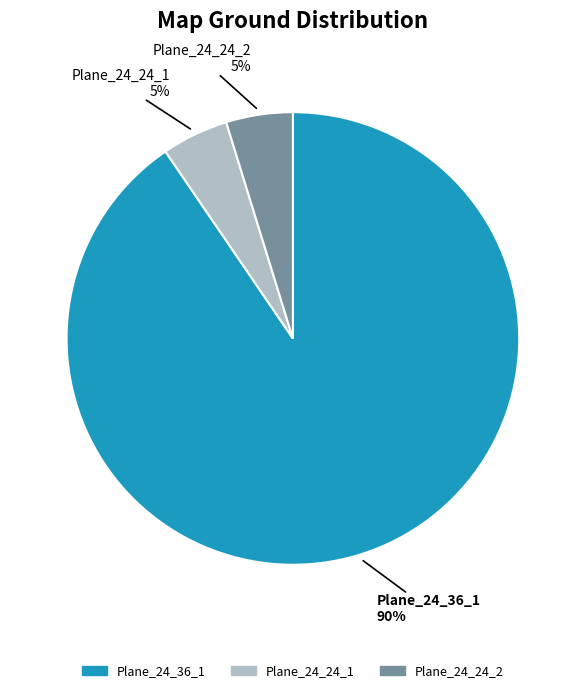

Is there a majority slice in this chart?

Yes